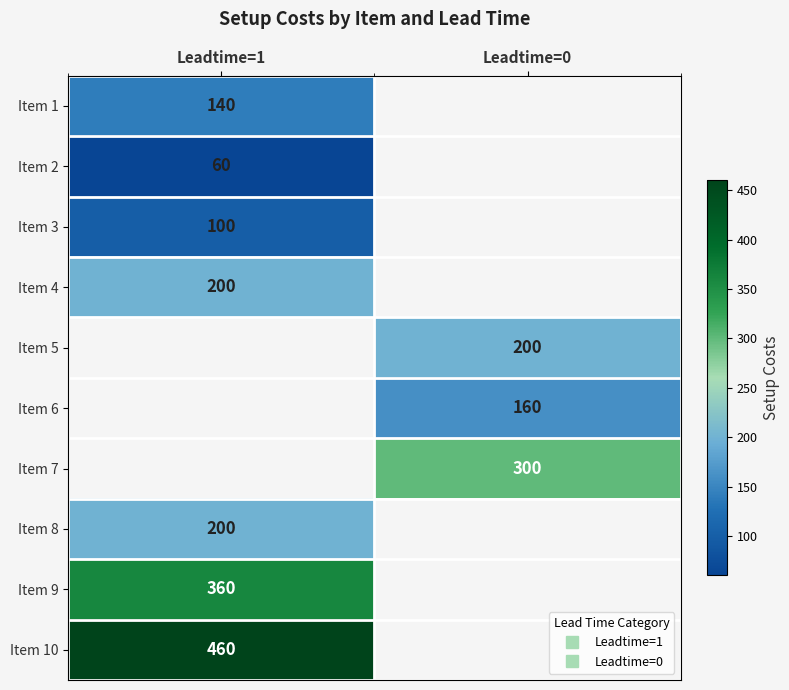

What is the maximum value for Item 1?

140